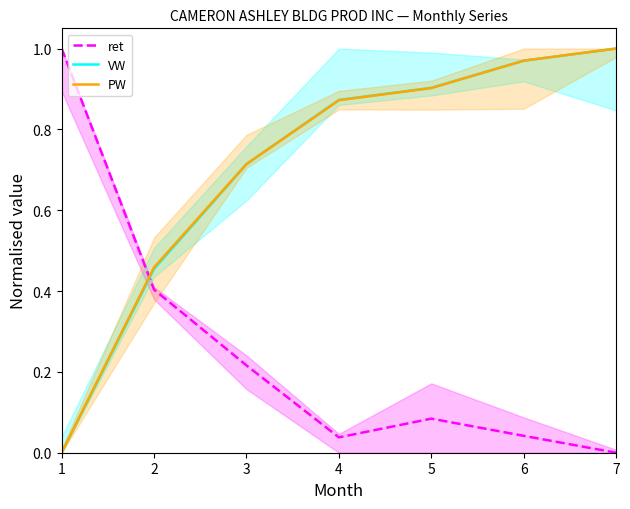

Which category has the highest value across all series?

1